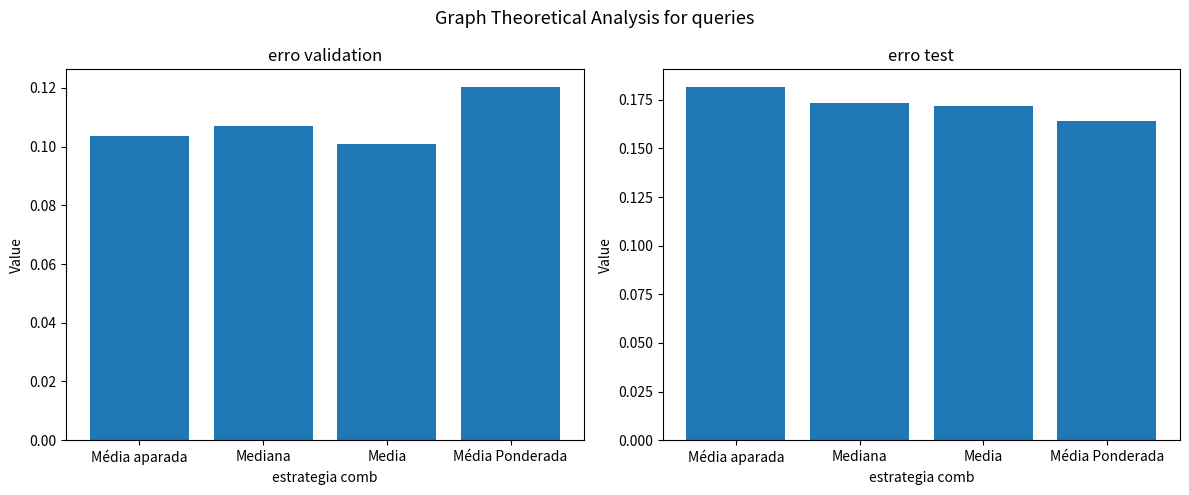

True or false: erro test has a value of 0.3 at Média aparada.

False